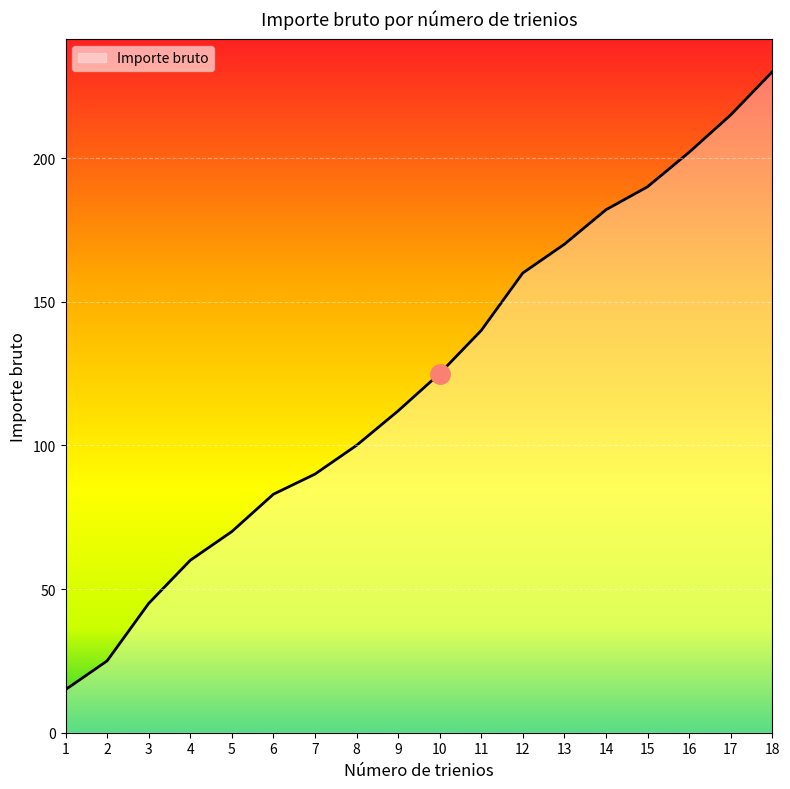

Which has a higher value, 5 or 16?

16